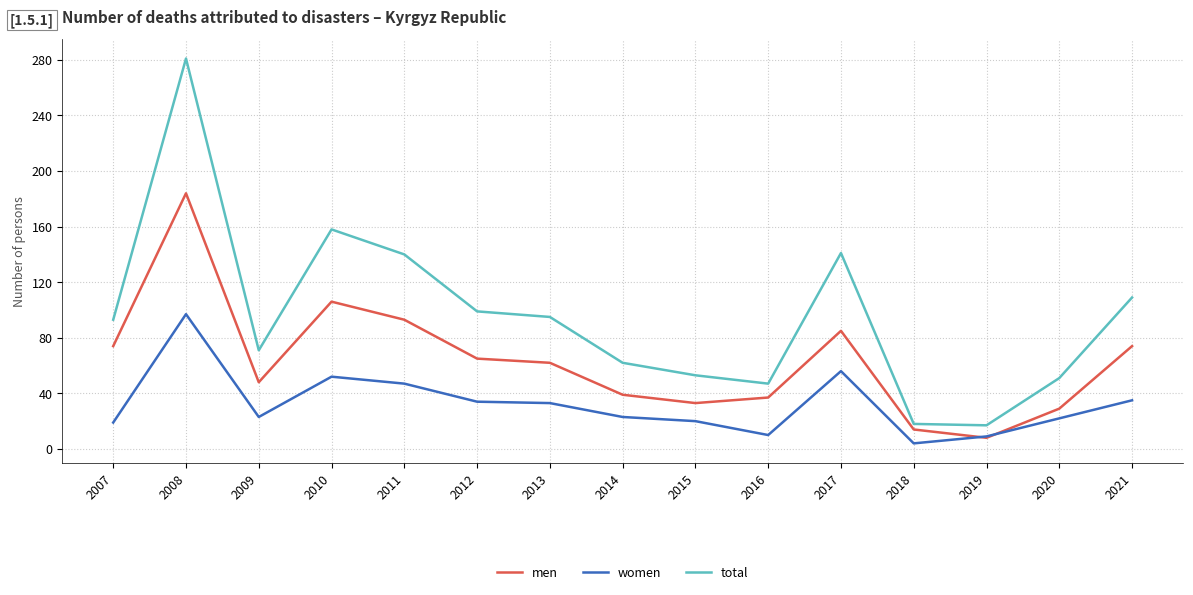

What is the difference between the women values at 2018 and 2019?

5